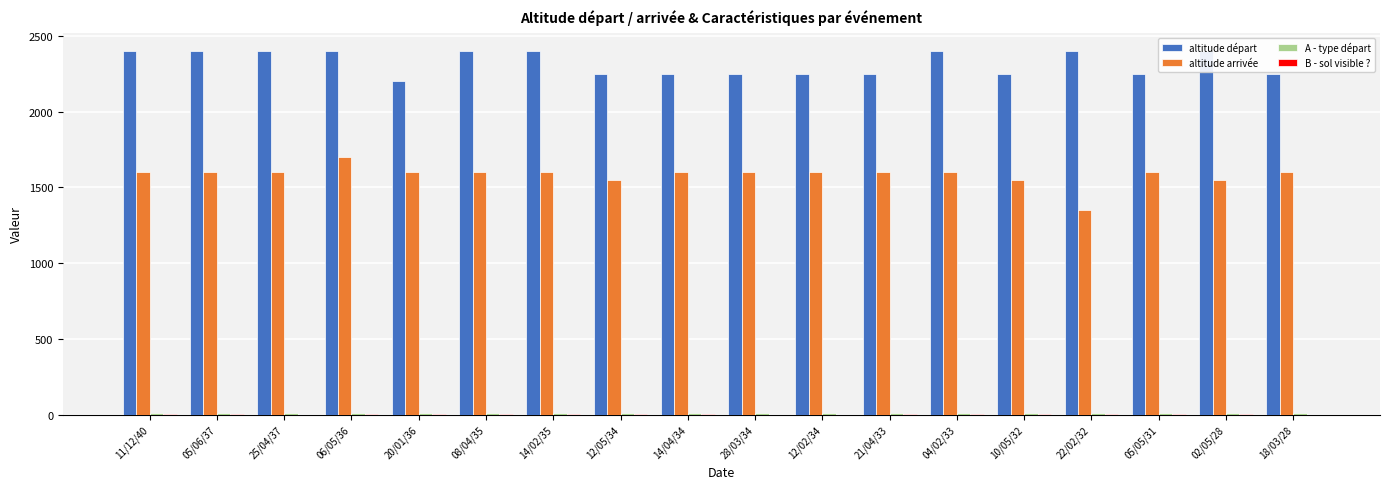

Which series has the largest range (max minus min)?

altitude arrivée